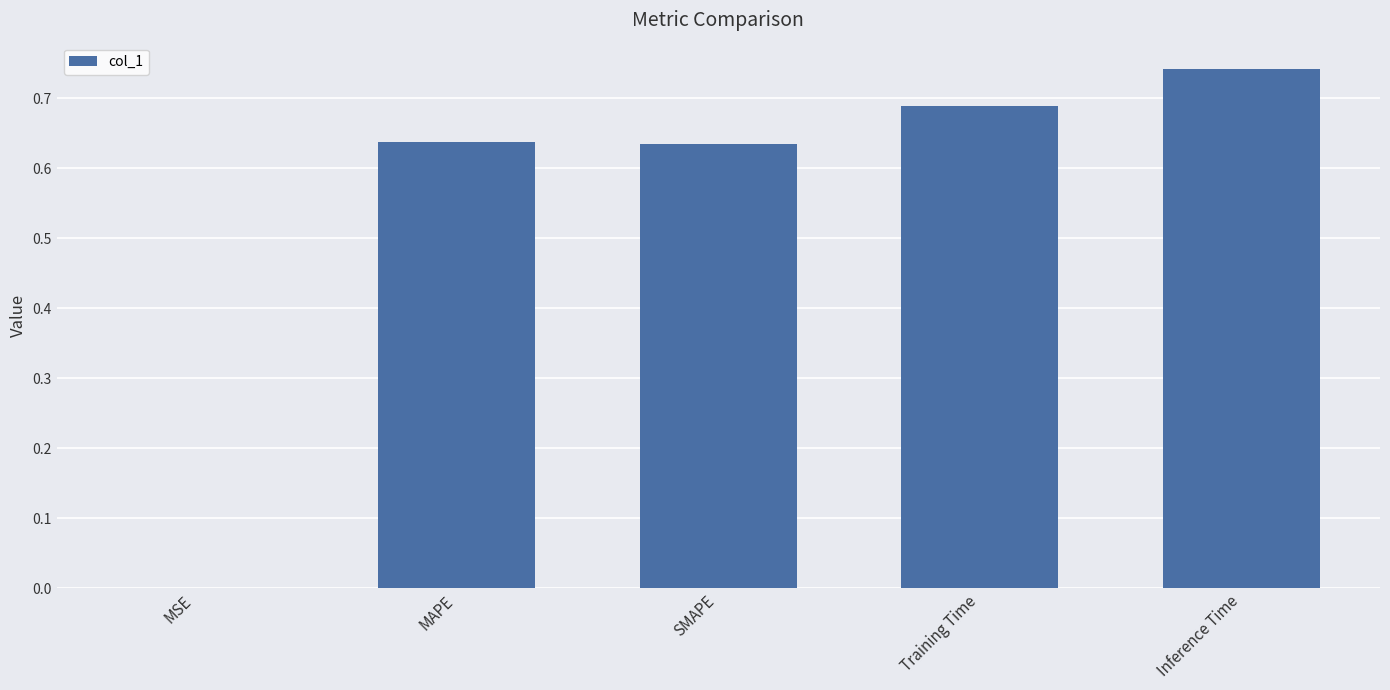

What is the change in value from MSE to Inference Time?

+0.7